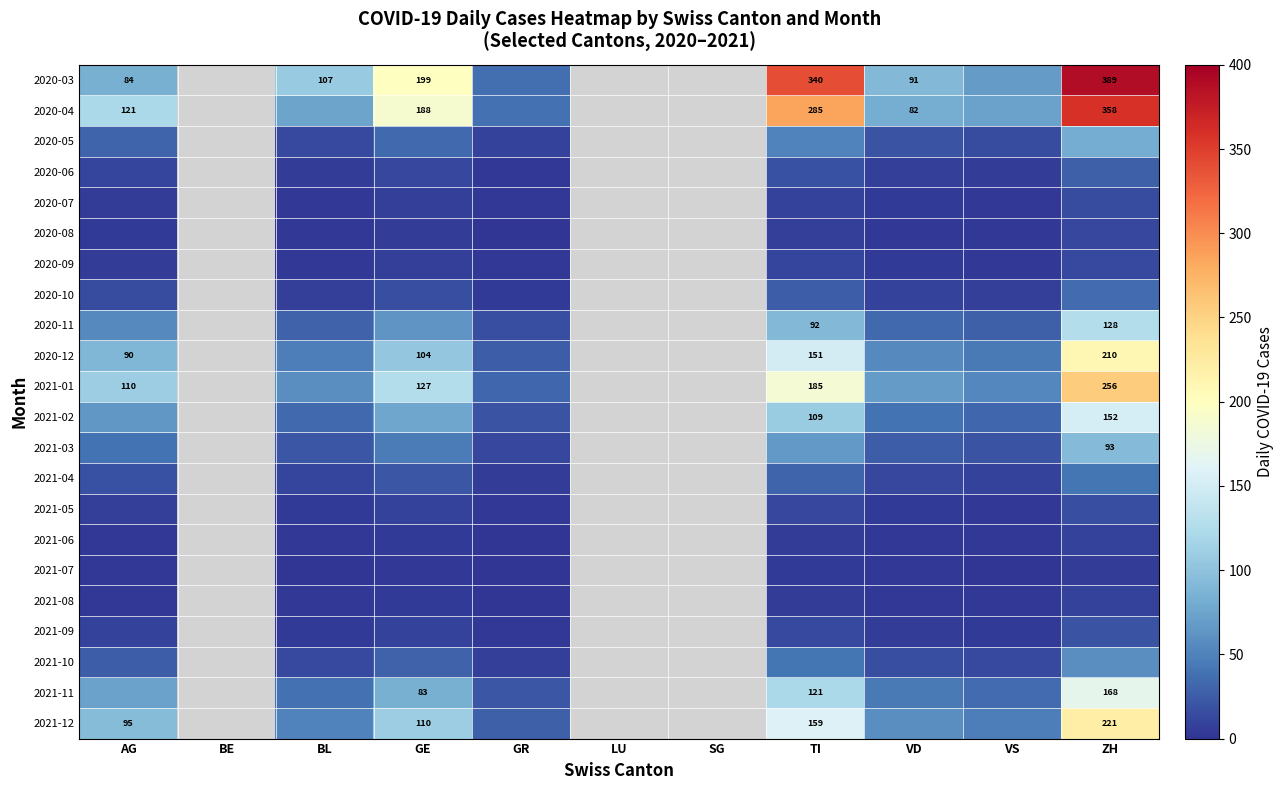

The 2020-03 series shows 91 at VD. True or false?

True